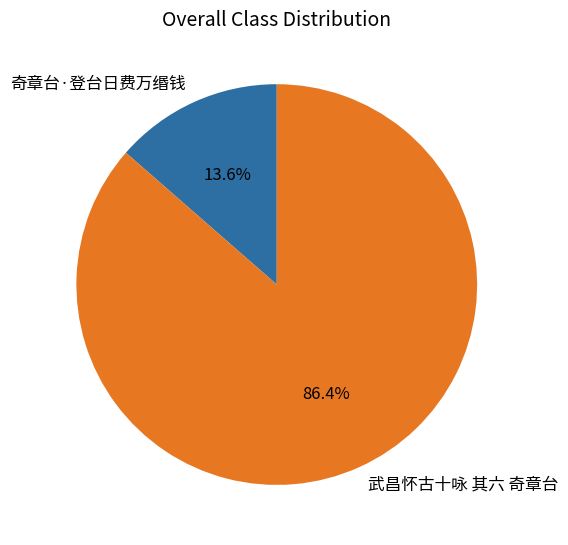

How many segments does this pie chart have?

2